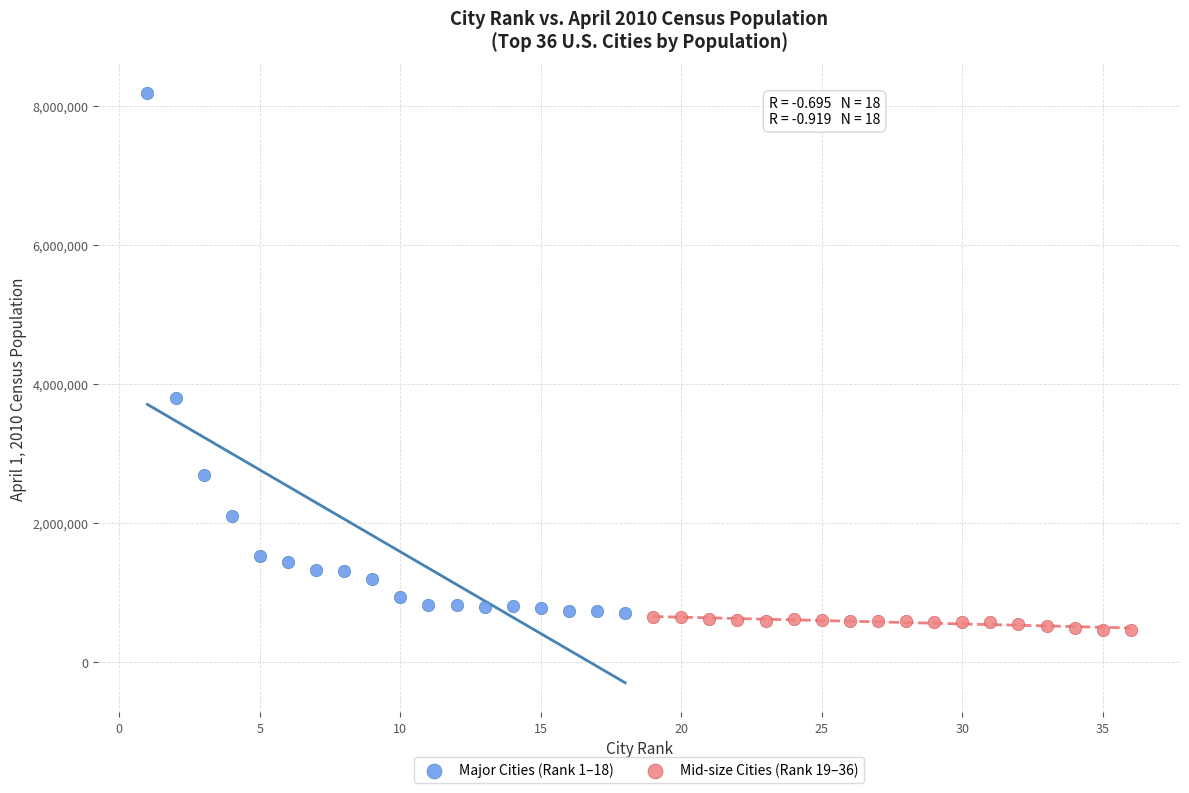

Which series has the largest Y range (max minus min)?

Major Cities (Rank 1–18)